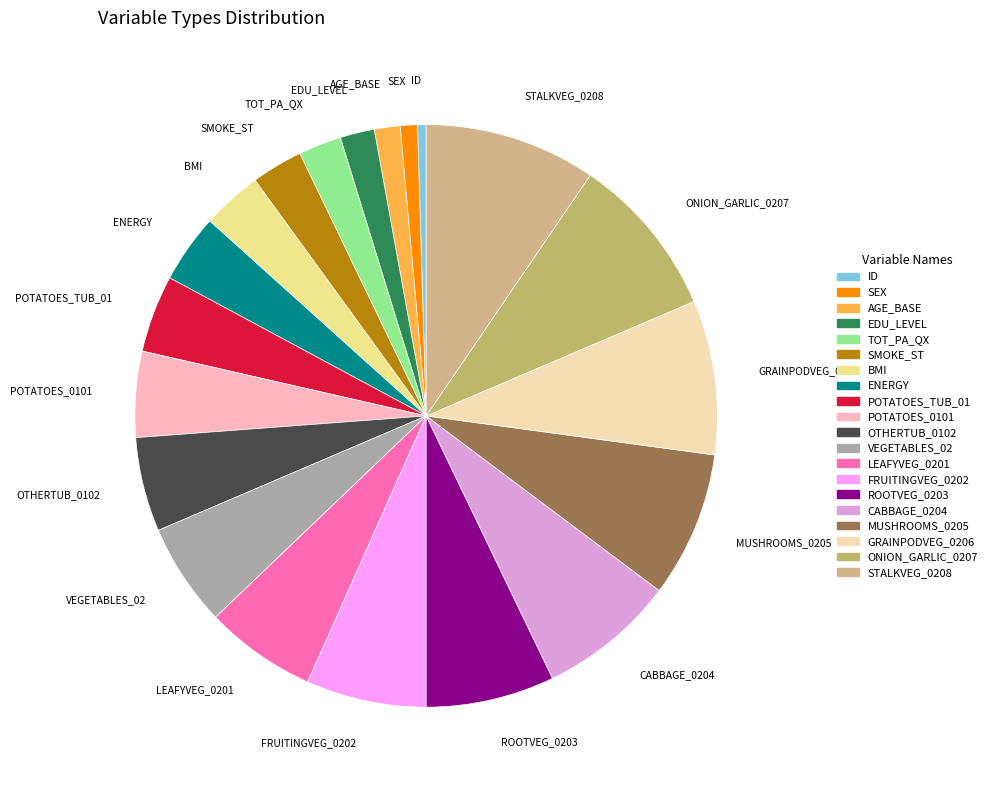

What is the ratio of the value at SMOKE_ST to the value at VEGETABLES_02?

0.5